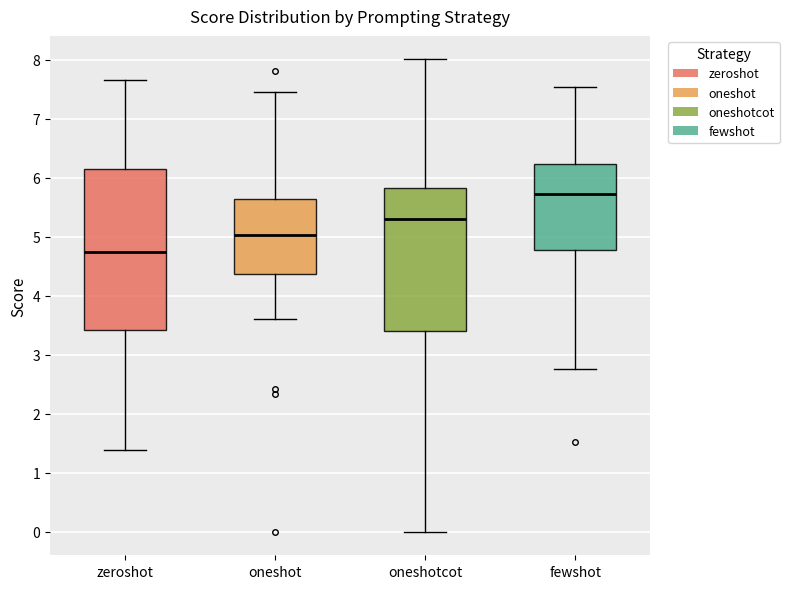

Reading left to right, transcribe this box plot: for each box, give where its median line is, the range the box spans, and where its two whiskers end, as read against the y-axis. The values are not printed on the chart, so give them approximately, as read against the axis.

zeroshot: median 4.7, box 3.4 to 6.2, whiskers 1.4 to 7.7
oneshot: median 5.0, box 4.4 to 5.6, whiskers 3.6 to 7.5
oneshotcot: median 5.3, box 3.4 to 5.8, whiskers 0.0 to 8.0
fewshot: median 5.7, box 4.8 to 6.2, whiskers 2.8 to 7.5